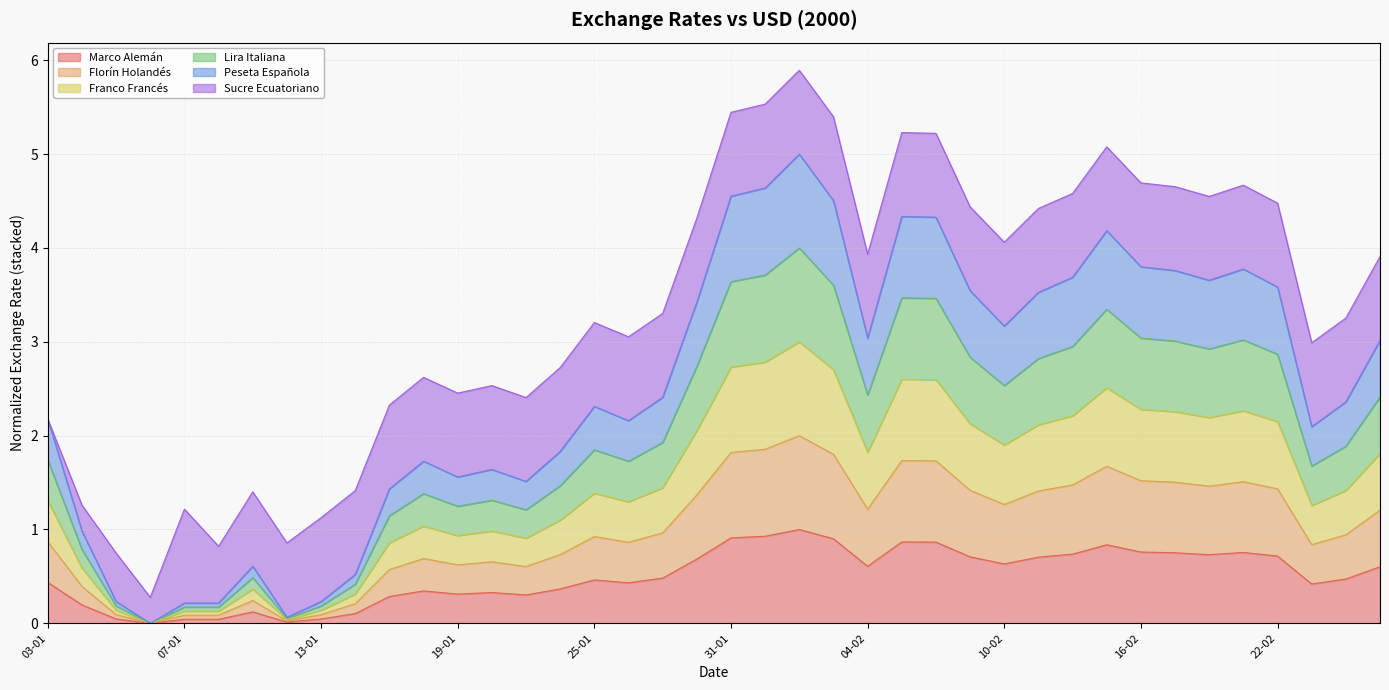

Which has a higher value, 10-01 or 18-02?

18-02